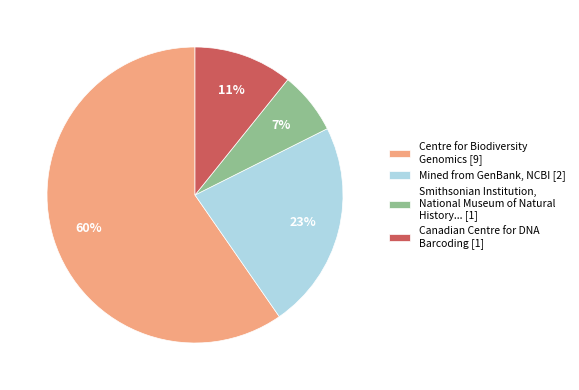

Does Mined from GenBank, NCBI [2] account for over 50% of the chart?

No